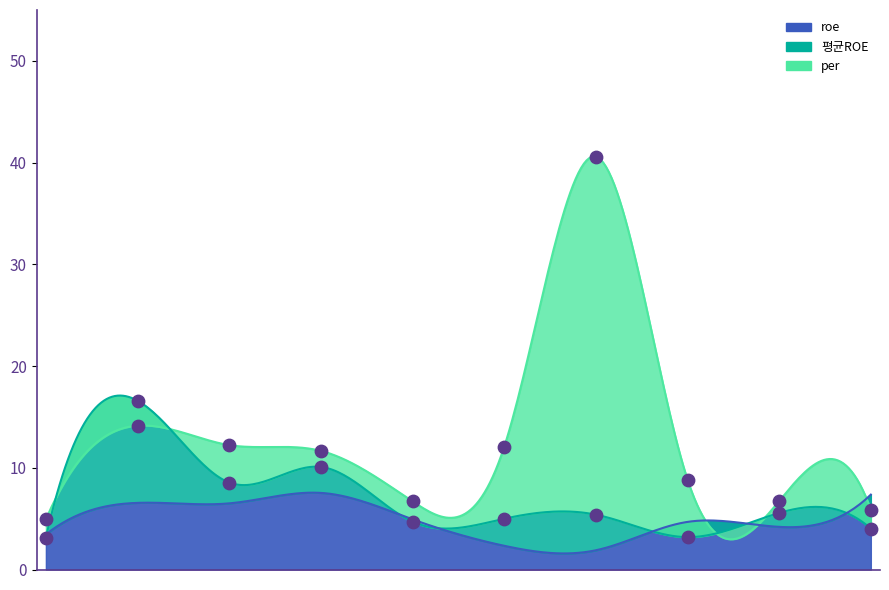

Which series has the largest Y range (max minus min)?

per